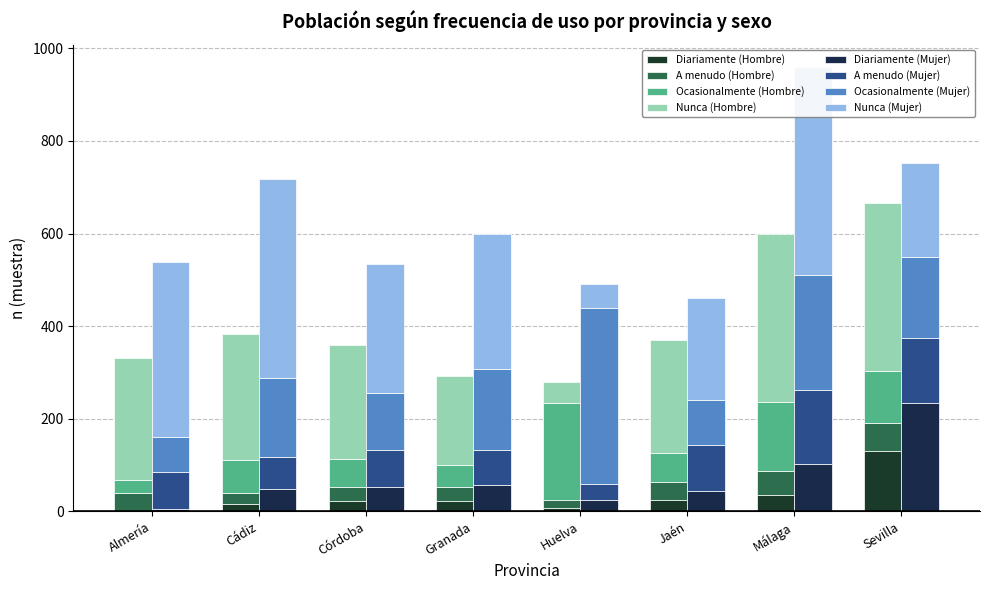

Which category has the highest value in the Nunca (Hombre) series?

Sevilla